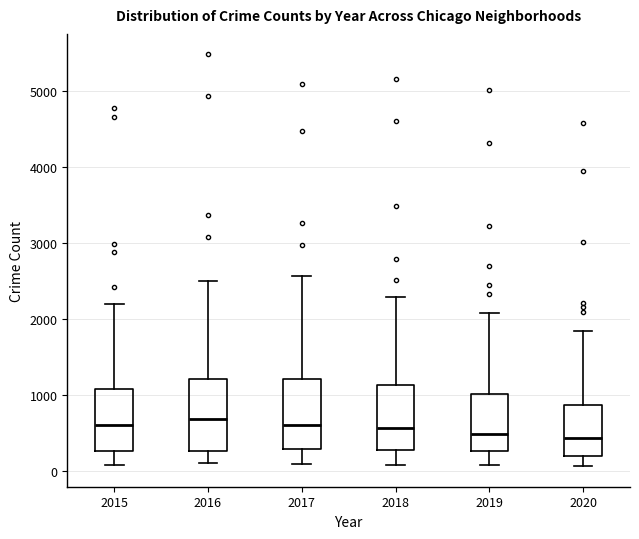

Where is the lower edge of the box at x = 2019 on the y-axis? The values are not printed on the chart, so give them approximately, as read against the axis.

300